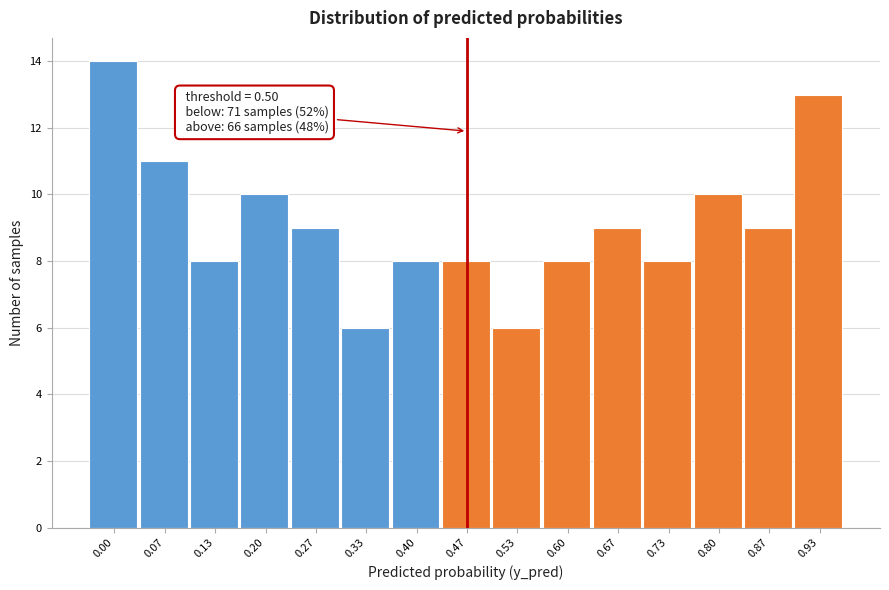

Reading left to right, transcribe all the data shown in this chart.

14	11	8	10	9	6	8	8	6	8	9	8	10	9	13